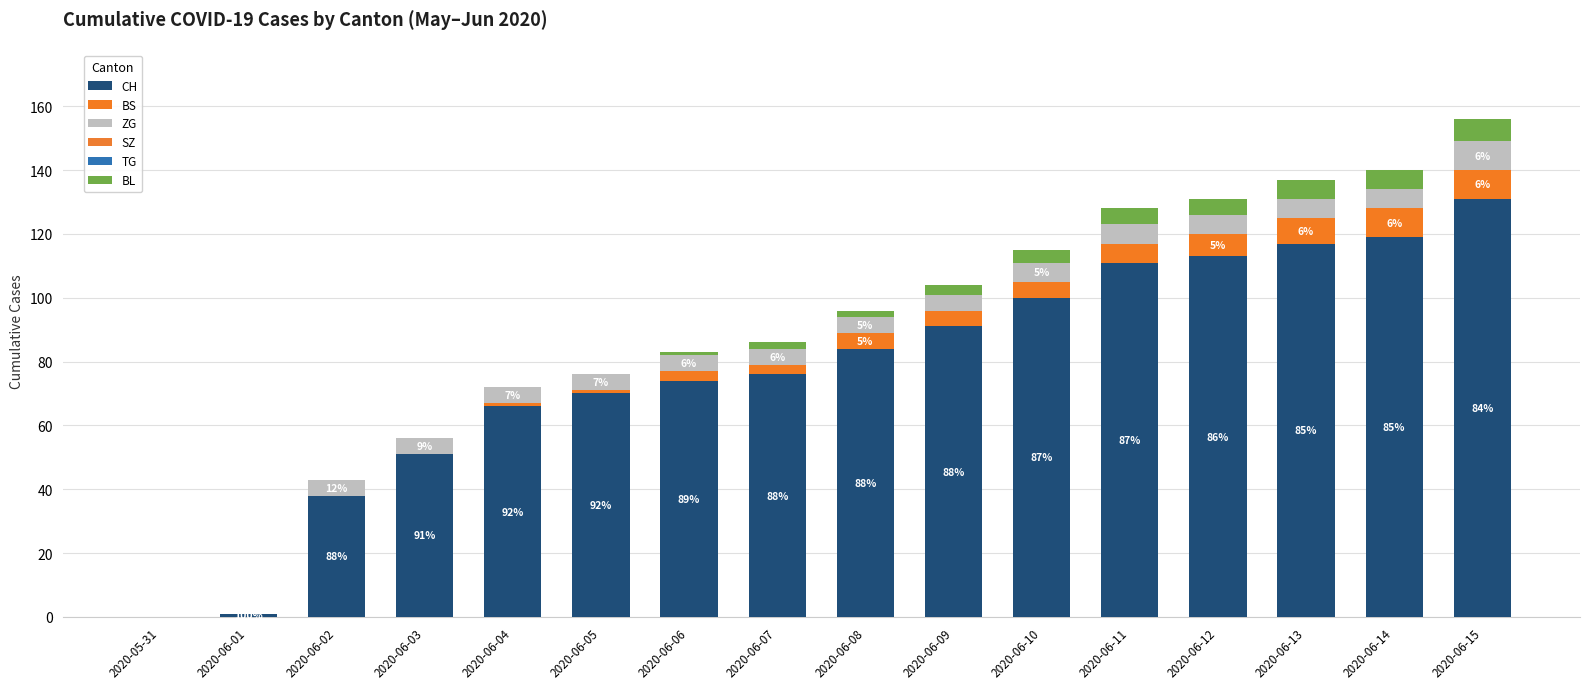

At which label does ZG first exceed 5?

2020-06-10